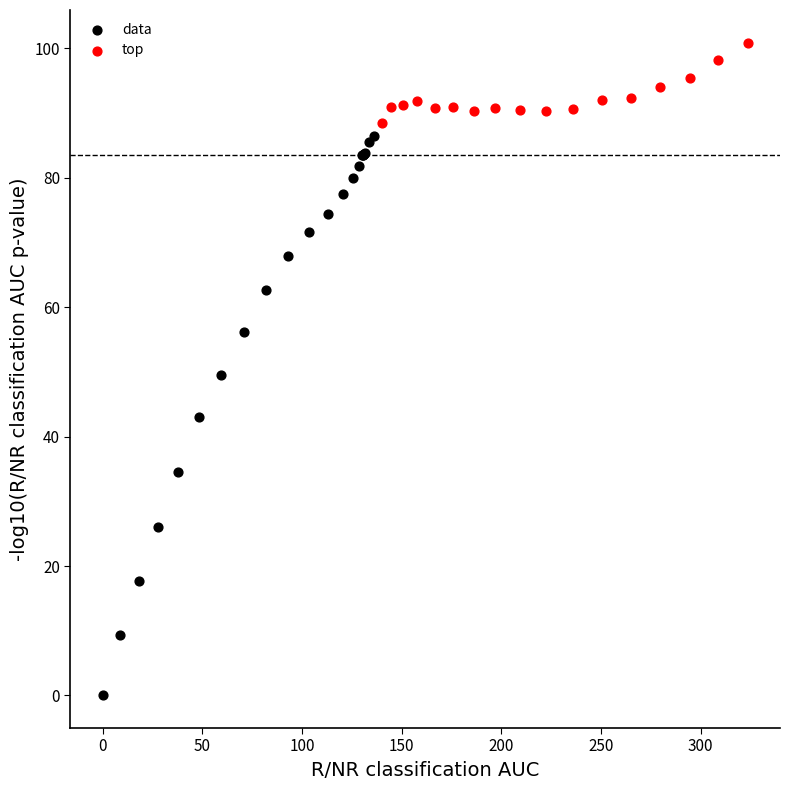

Which series has the largest Y range (max minus min)?

data